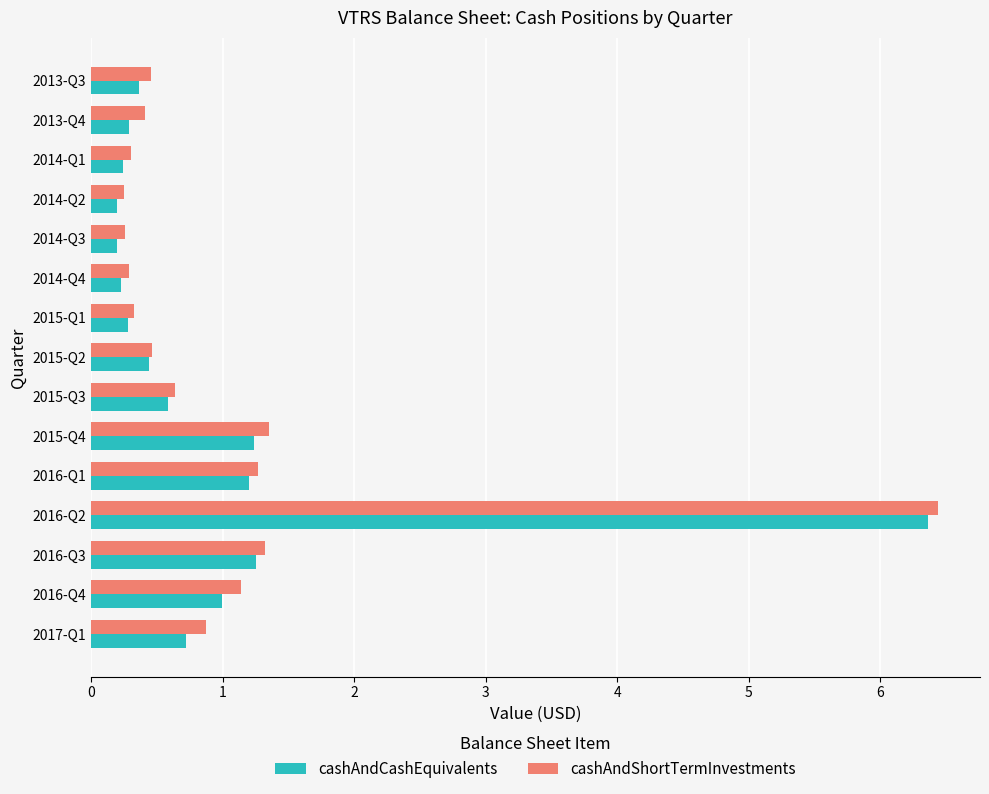

What is the sum of all cashAndShortTermInvestments values?

15.8